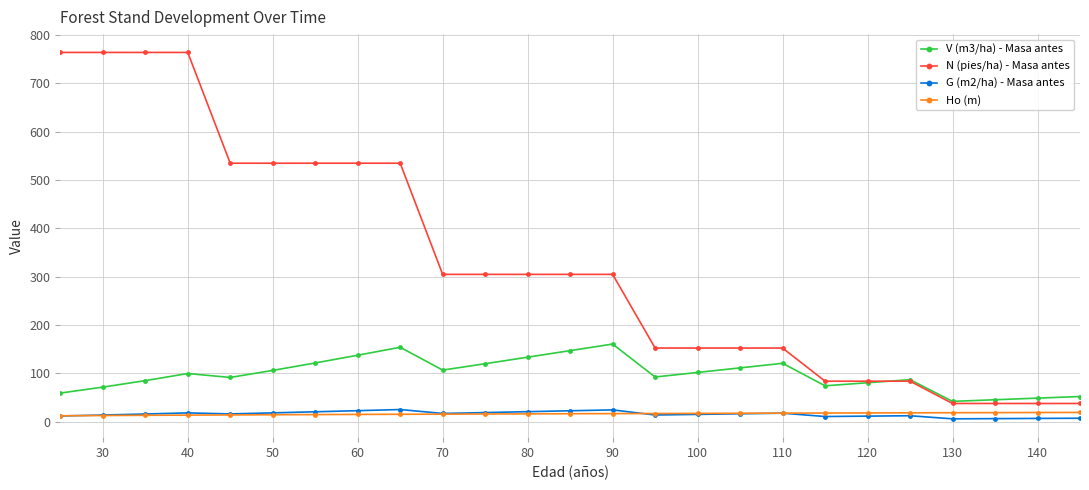

True or false: V (m3/ha) - Masa antes has more than 2 interior local peaks.

True